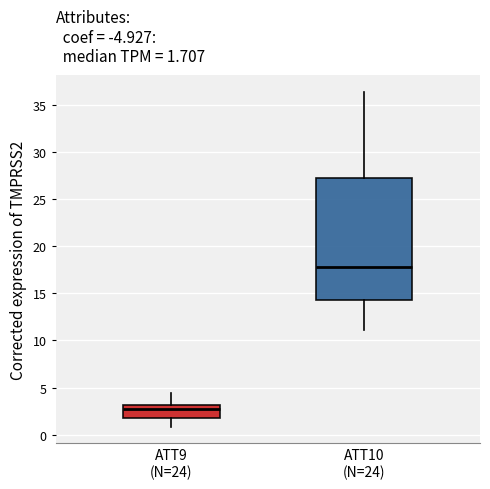

Which box is the tallest, from its lower edge to its upper edge?

ATT10 (N=24)